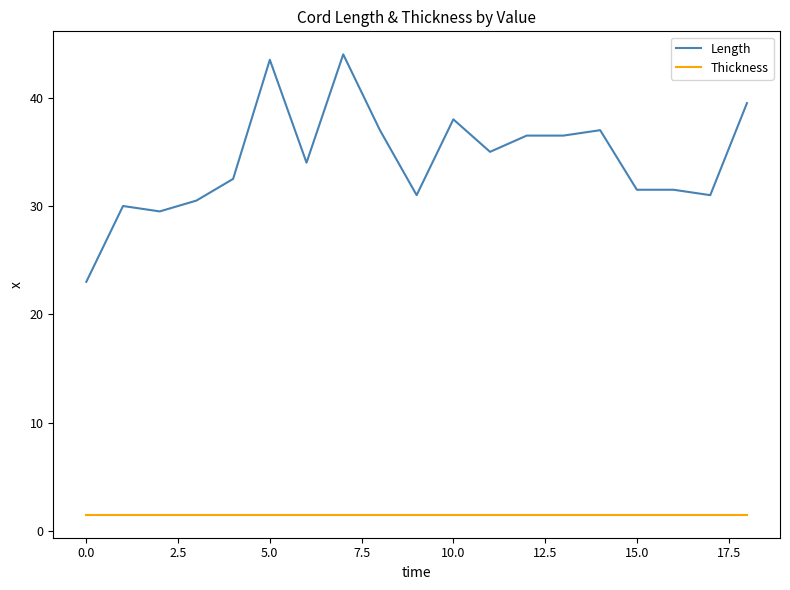

Which series has the largest total across all categories?

Length